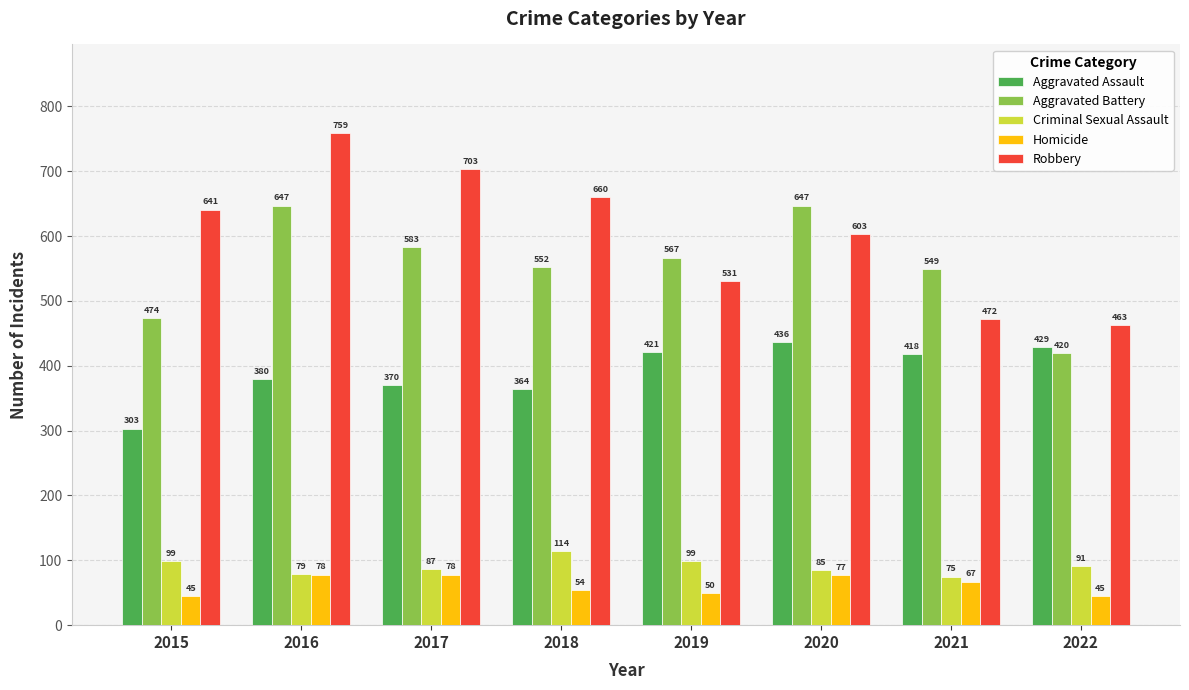

What are all the series names shown in the legend?

Aggravated Assault, Aggravated Battery, Criminal Sexual Assault, Homicide, Robbery